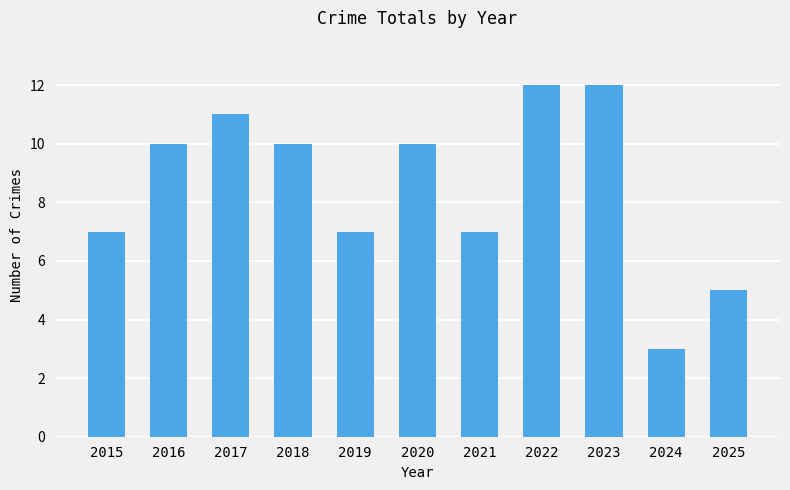

How many distinct data groups are displayed?

1